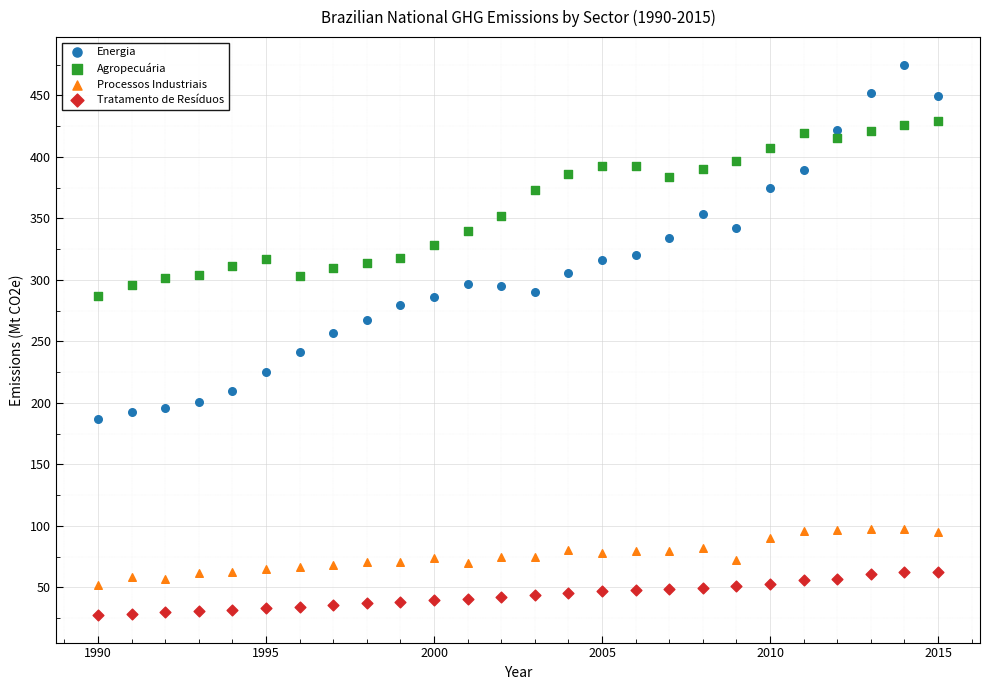

Which series reaches the minimum Y coordinate?

Tratamento de Resíduos